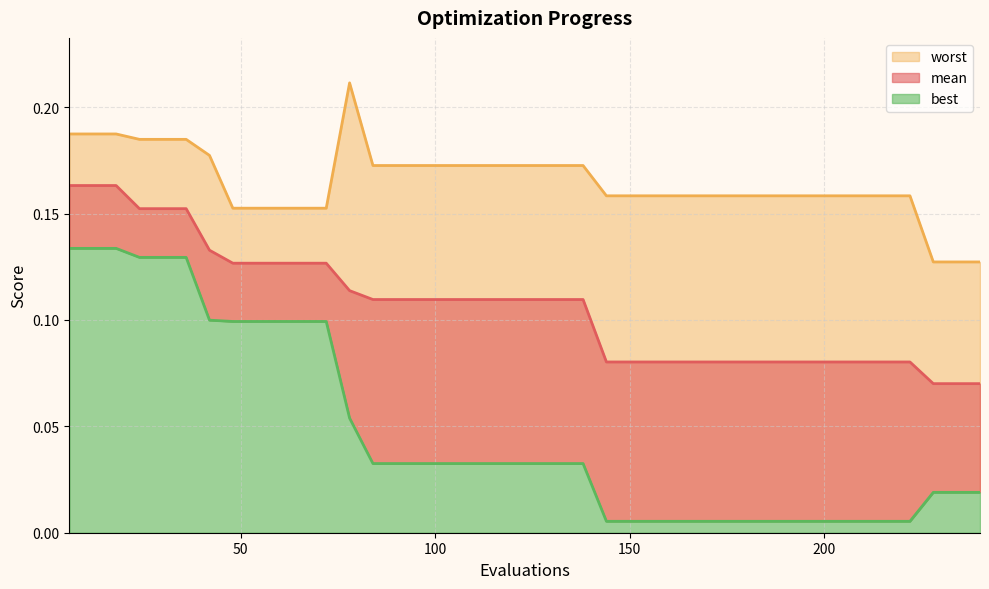

True or false: worst_line and best_line intersect in this chart.

False